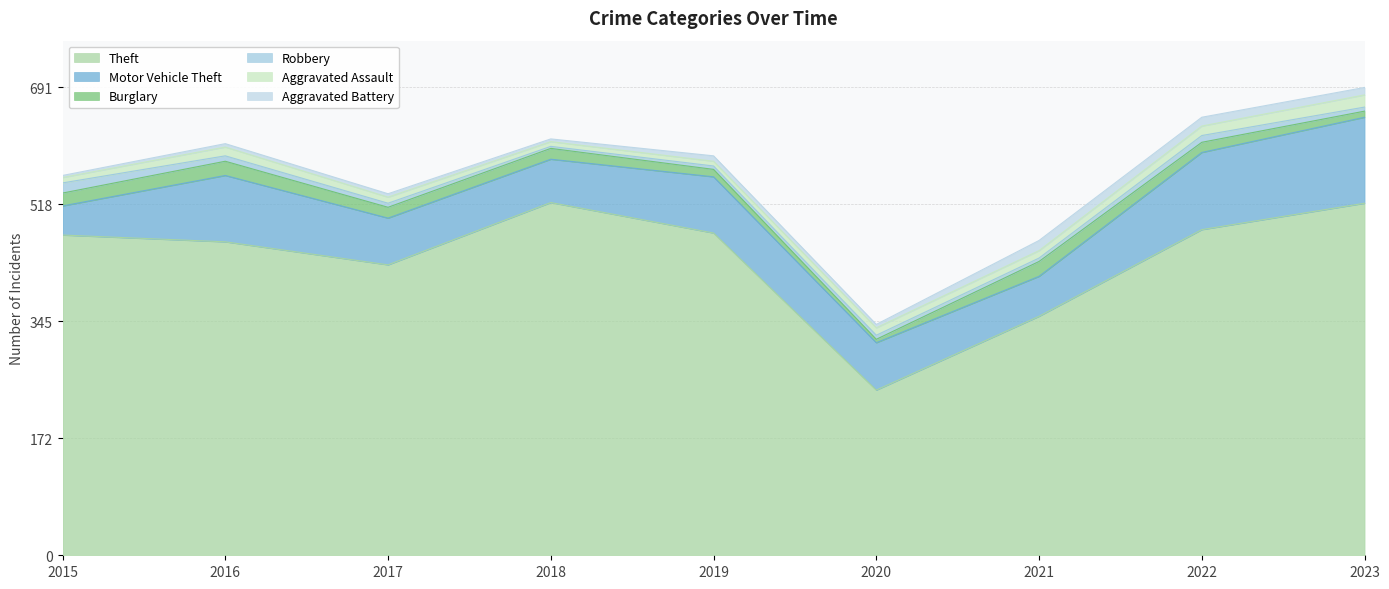

Where does the Burglary series first go above 16?

2015